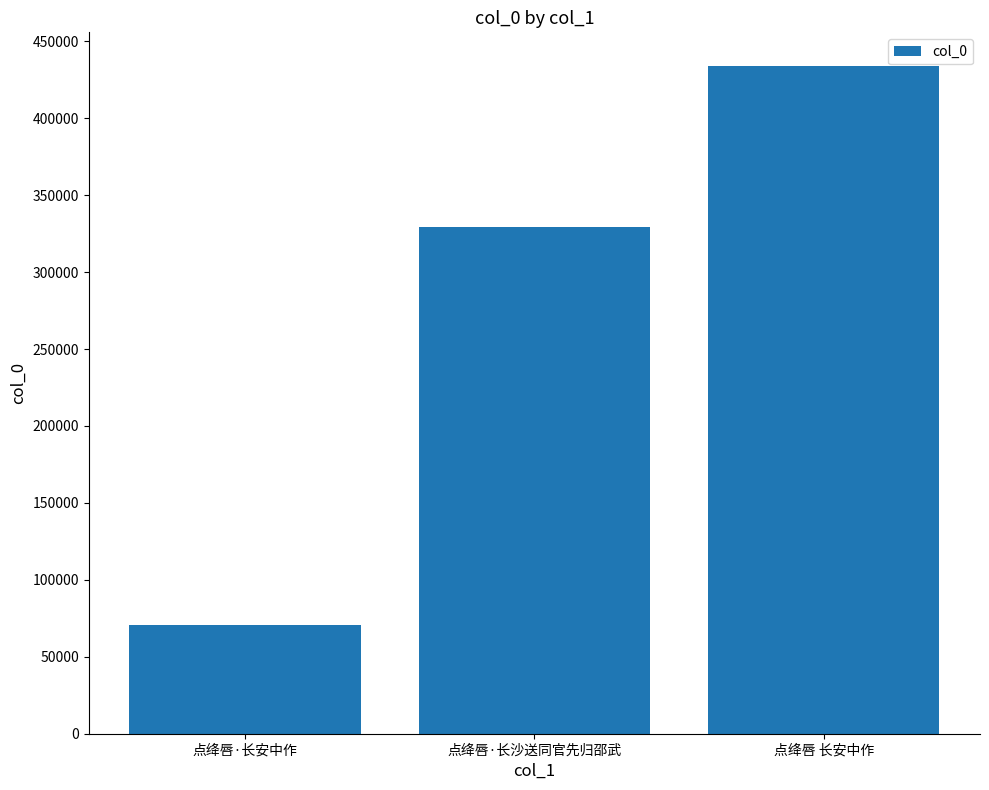

What is the change in value from 点绛唇·长安中作 to 点绛唇·长沙送同官先归邵武?

+259146